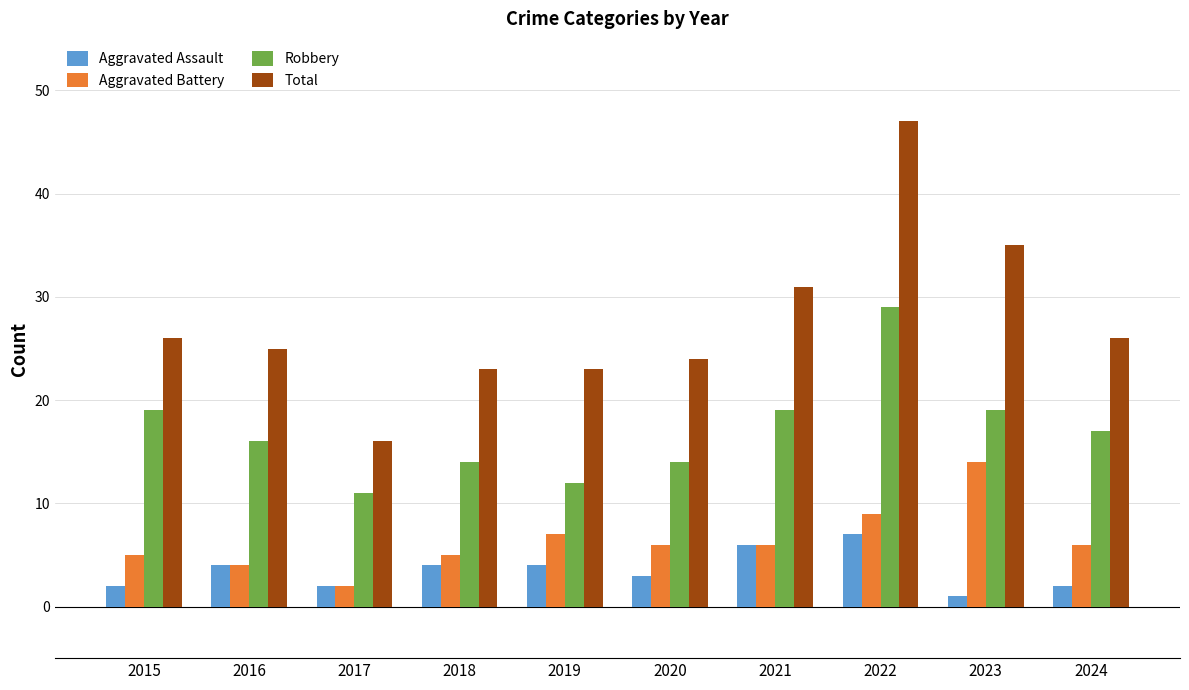

Reading right to left, list all the values displayed in this chart.

Aggravated Assault: 2024=2	2023=1	2022=7	2021=6	2020=3	2019=4	2018=4	2017=2	2016=4	2015=2
Aggravated Battery: 2024=6	2023=14	2022=9	2021=6	2020=6	2019=7	2018=5	2017=2	2016=4	2015=5
Robbery: 2024=17	2023=19	2022=29	2021=19	2020=14	2019=12	2018=14	2017=11	2016=16	2015=19
Total: 2024=26	2023=35	2022=47	2021=31	2020=24	2019=23	2018=23	2017=16	2016=25	2015=26